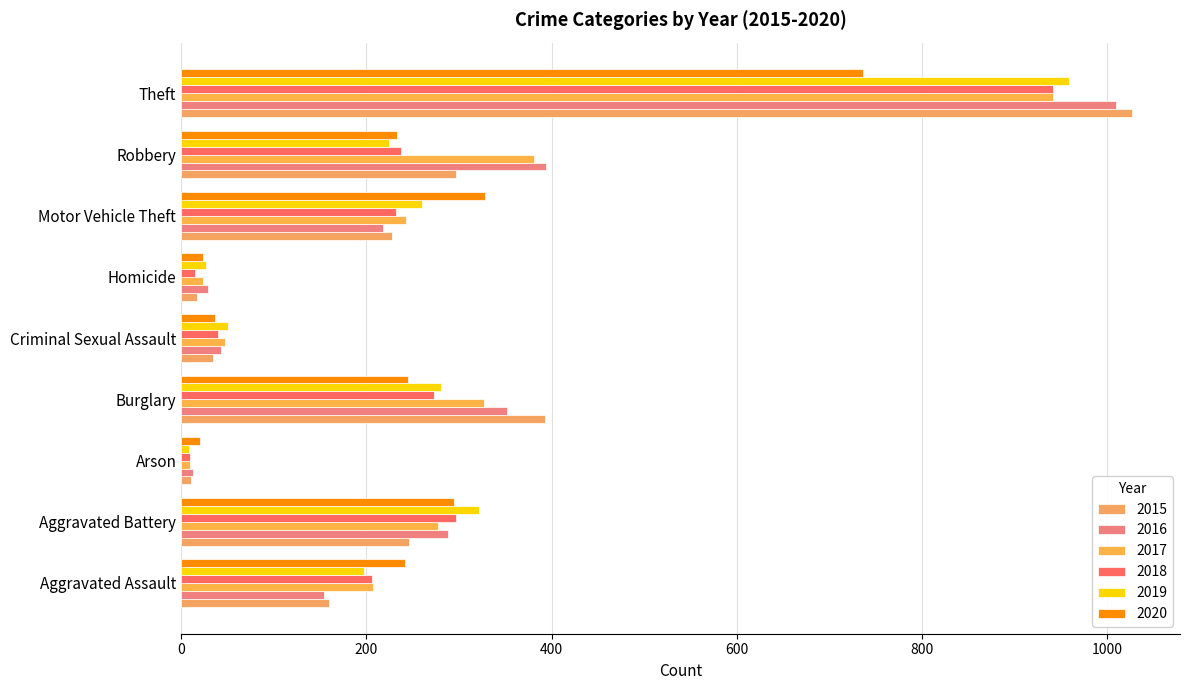

Which series has the widest spread of values?

2015